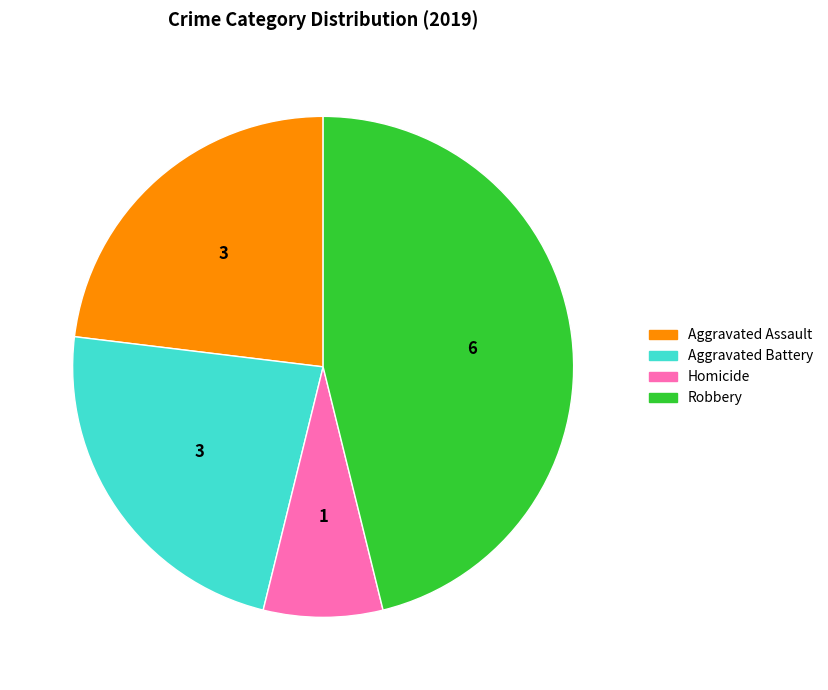

Is there any slice that represents more than half of the pie?

No